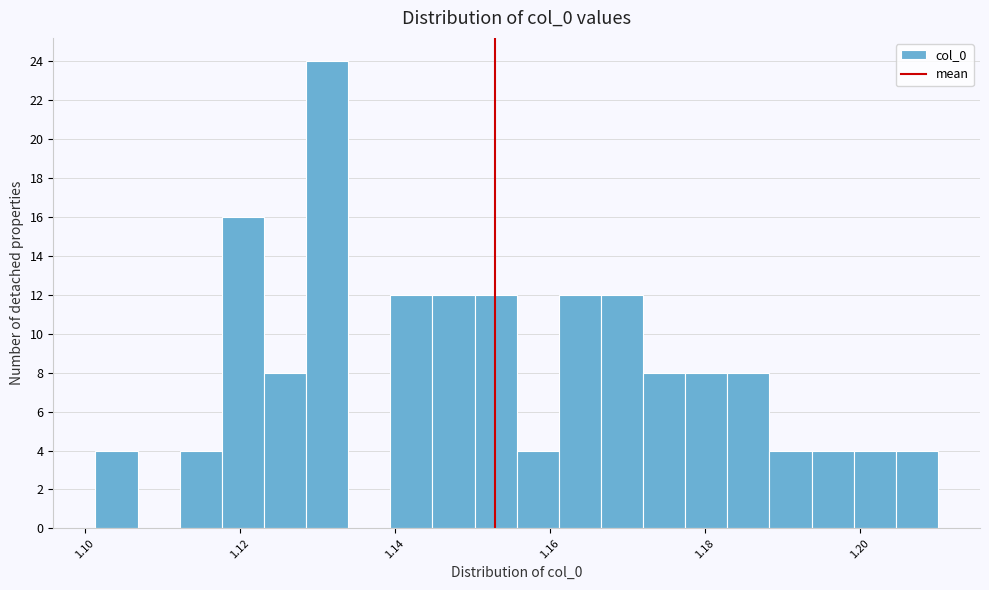

Around what value on the x-axis is the tallest bar? Give the approximate position of its centre, as read against the axis.

1.132